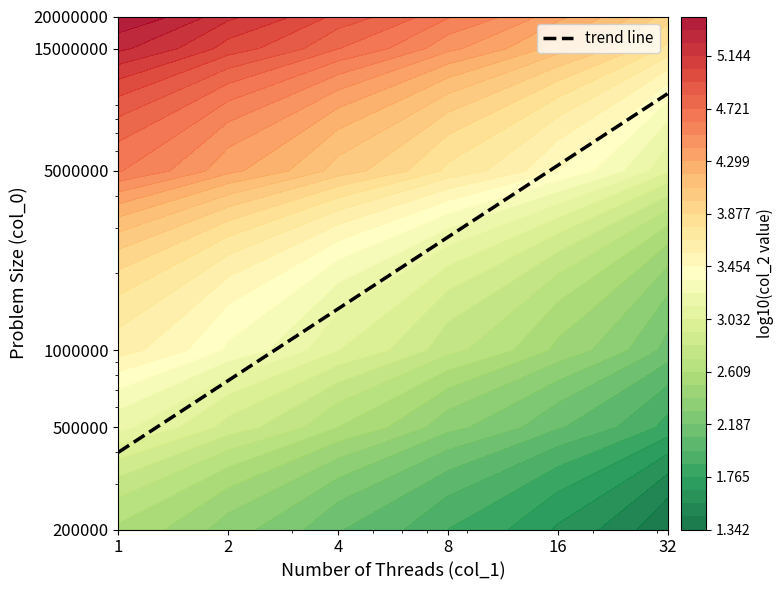

How many series are shown in this chart?

1